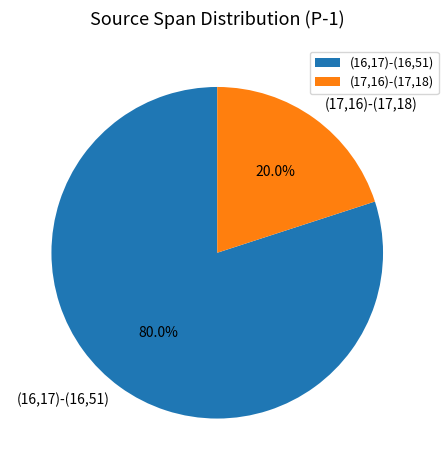

To the nearest percent, what portion does (16,17)-(16,51) represent?

80%